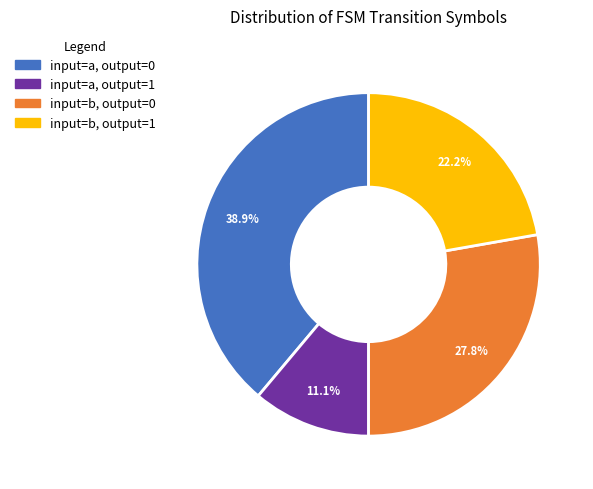

Is there any slice that represents more than half of the pie?

No